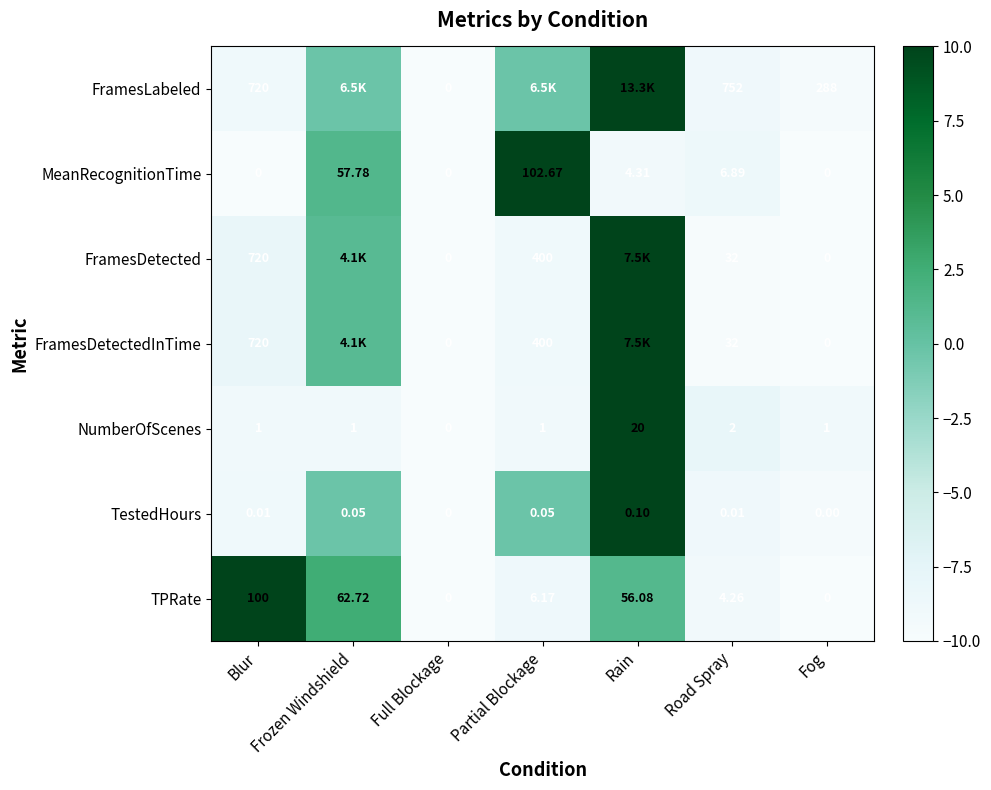

At which label is NumberOfScenes closest to 10?

Road Spray